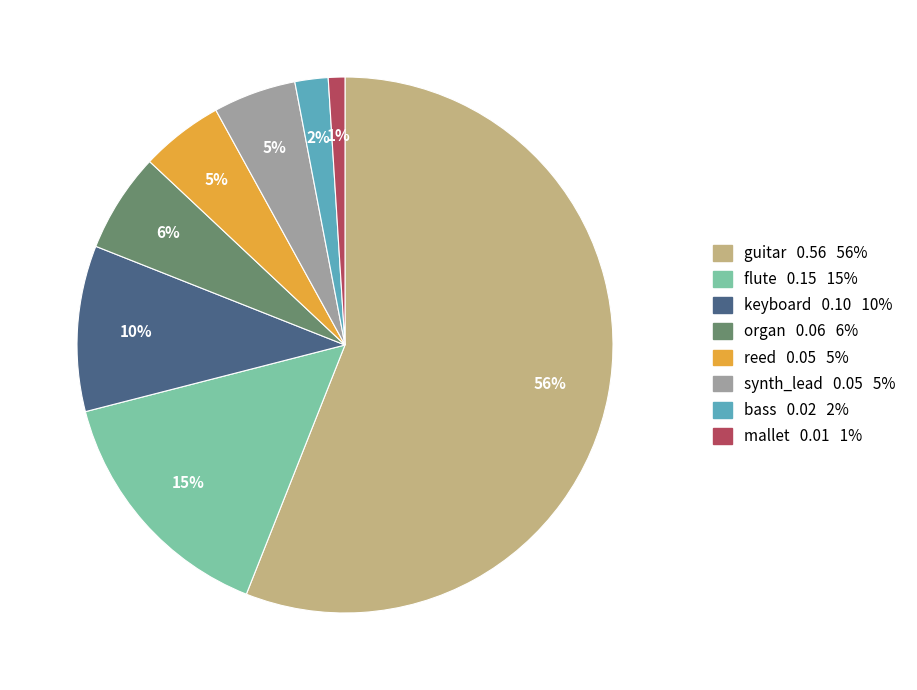

Is the sum of synth_lead and organ greater than half?

No